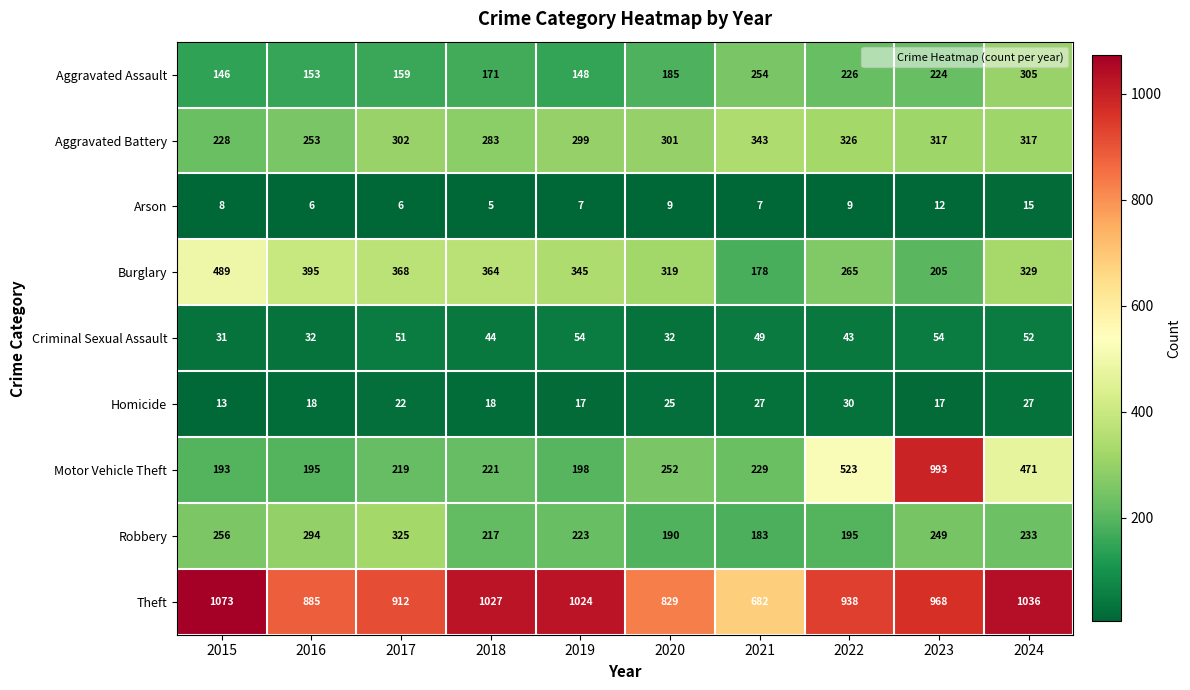

At which category does the chart reach its peak across all series?

2015